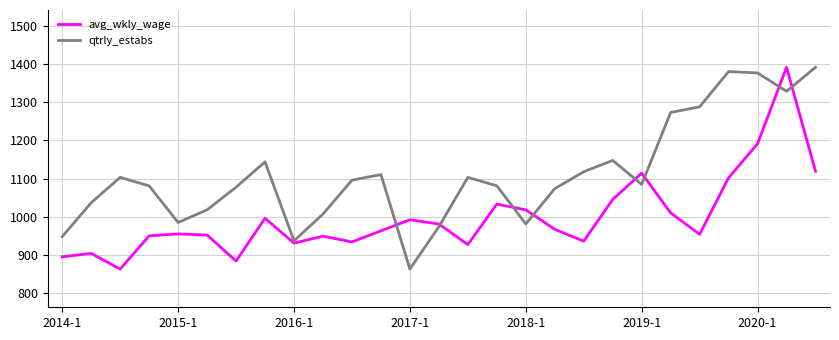

What is the lowest value of the qtrly_estabs series?

863.0